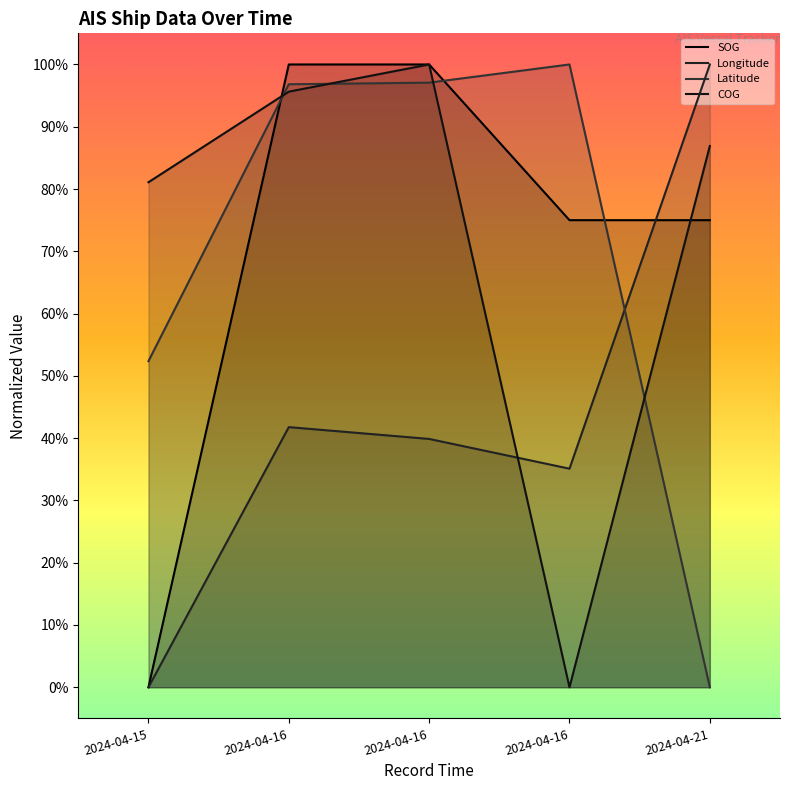

Read the Latitude value at 2024-04-16.

1.0